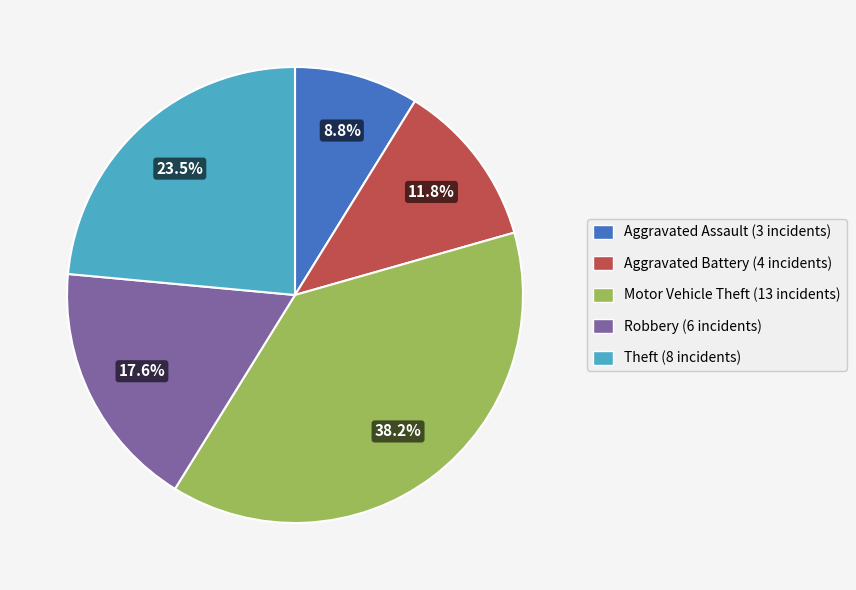

To the nearest percent, what is the difference between the largest and smallest slice percentages?

29%